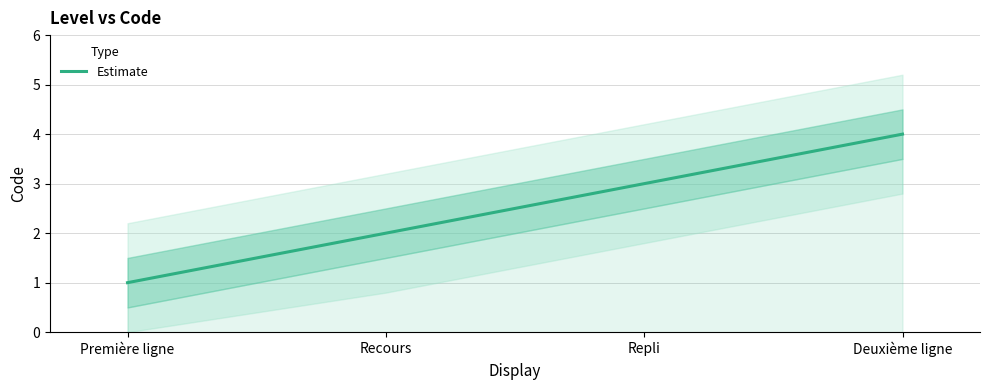

What is the value of the 2nd point from the left?

2